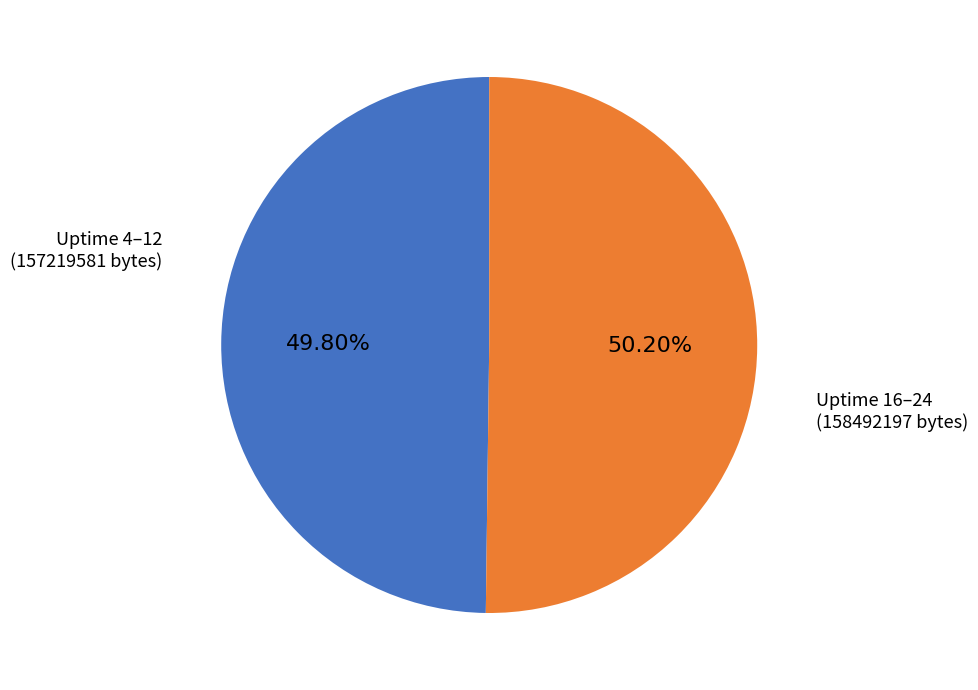

Do Uptime 16–24 (158492197 bytes) and Uptime 4–12 (157219581 bytes) together represent more than half of the pie?

Yes